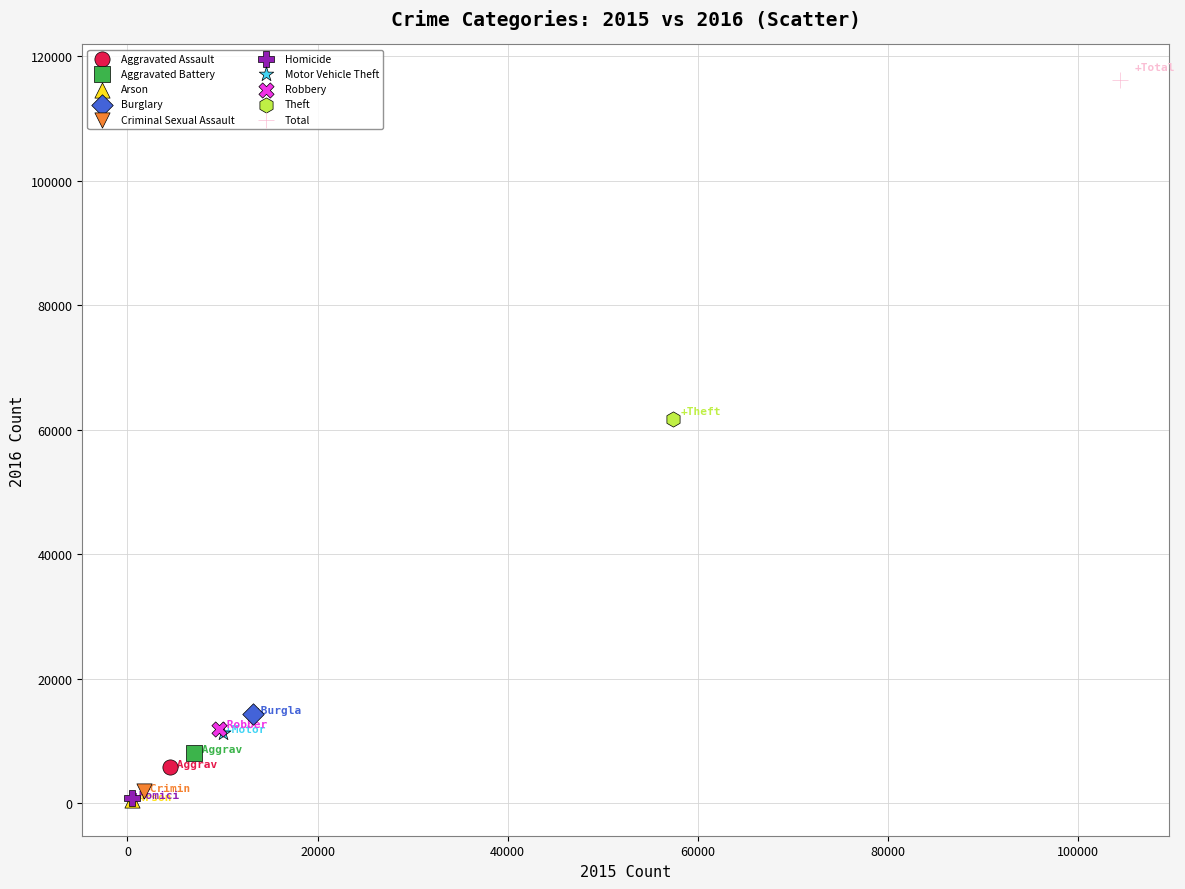

What are all the series names shown in the legend?

Aggravated Assault, Aggravated Battery, Arson, Burglary, Criminal Sexual Assault, Homicide, Motor Vehicle Theft, Robbery, Theft, Total